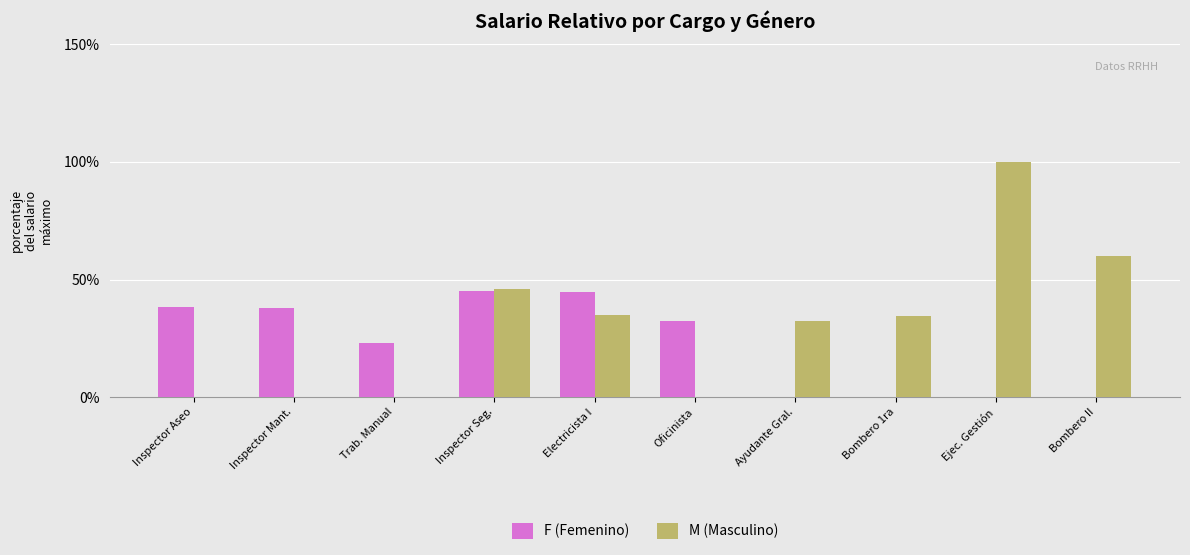

What is the total value across all series at Trab. Manual?

23.1